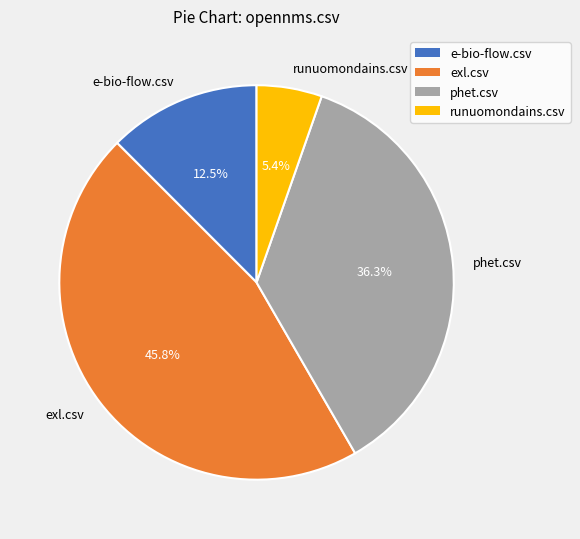

Does phet.csv represent more than half of the total?

No